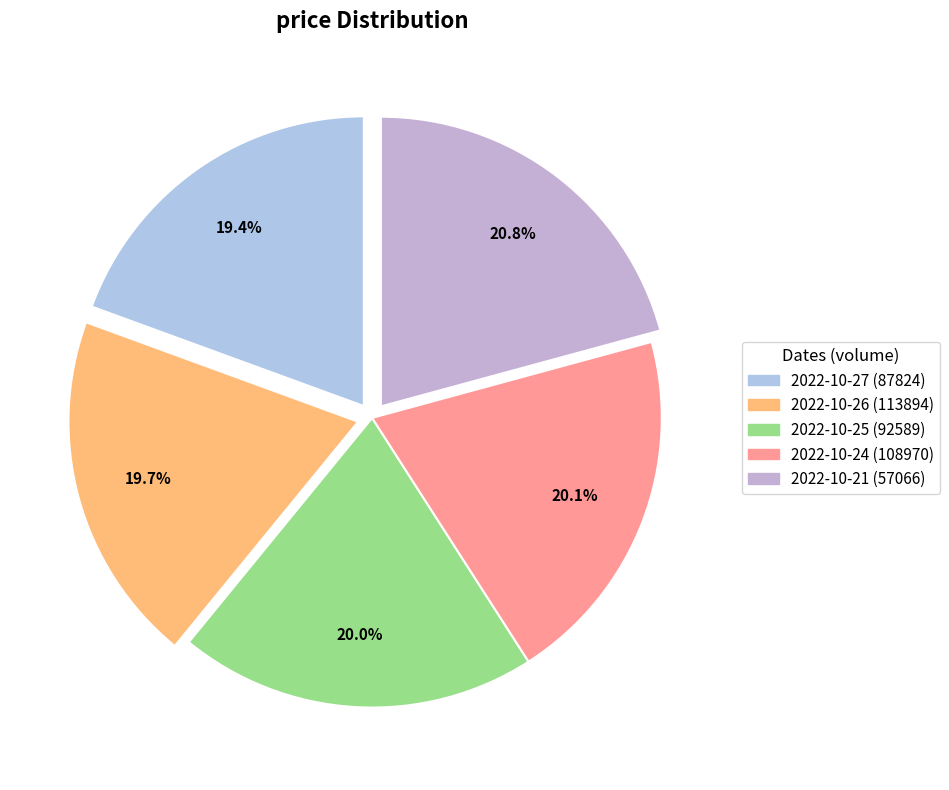

How many segments does this pie chart have?

5